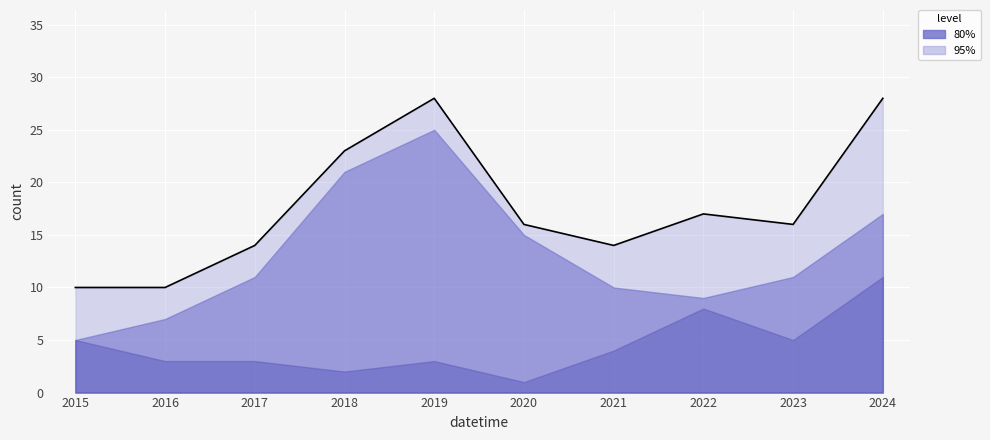

What is the ratio of the value at 2022 to the value at 2016?

1.7